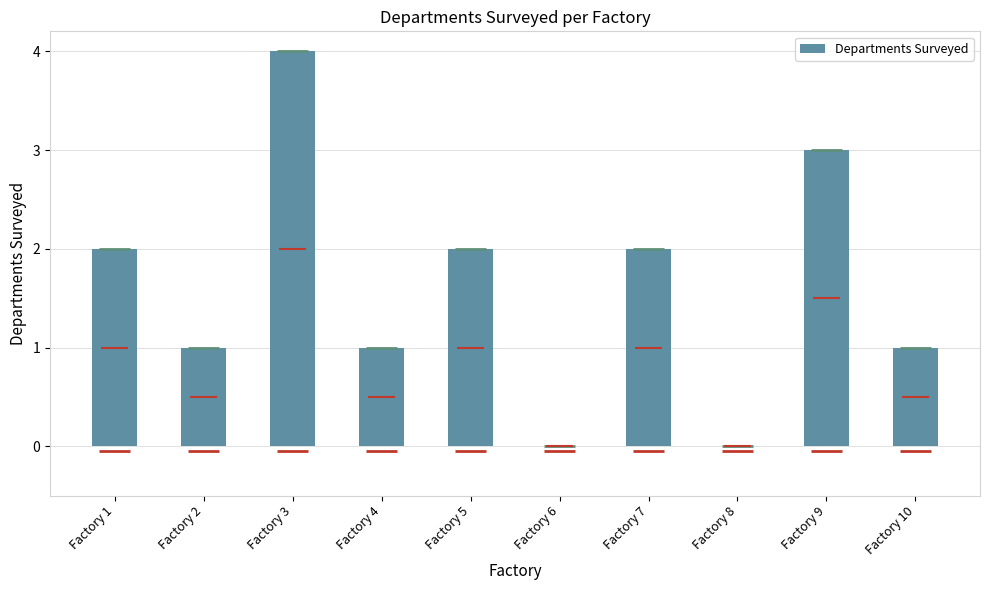

Reading left to right, transcribe all the data shown in this chart.

2	1	4	1	2	0	2	0	3	1